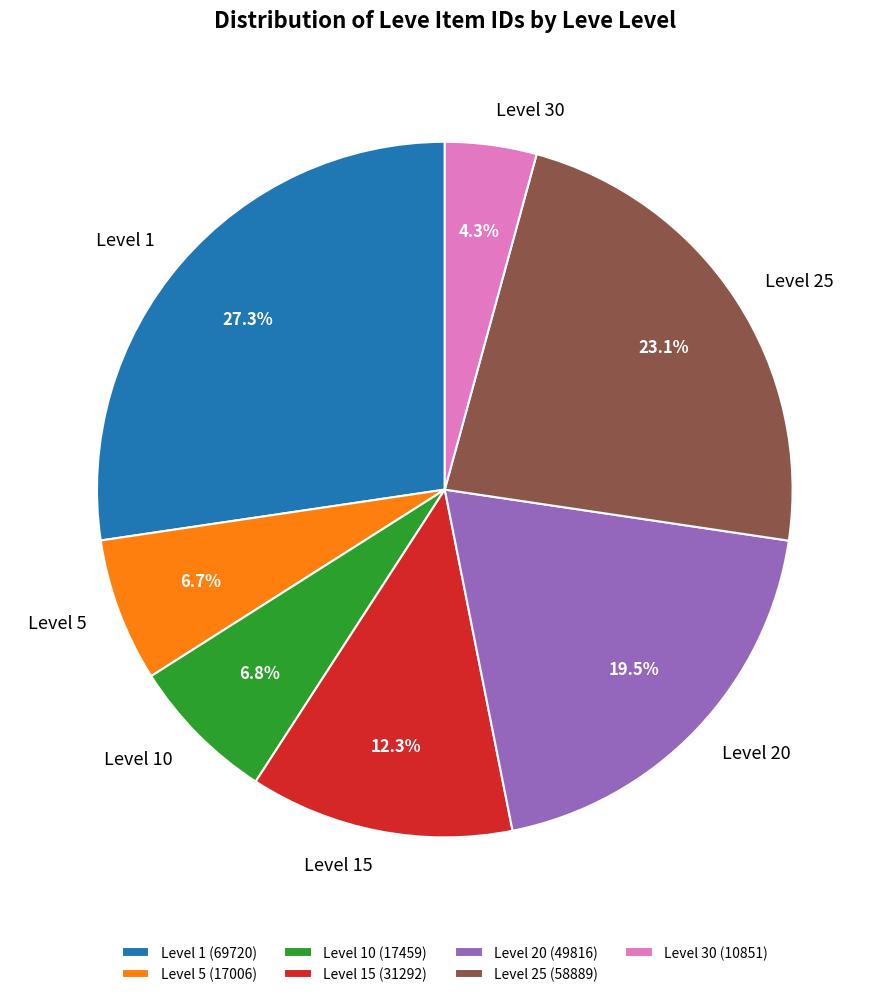

What is the ratio of the value at Level 10 to the value at Level 25?

0.3